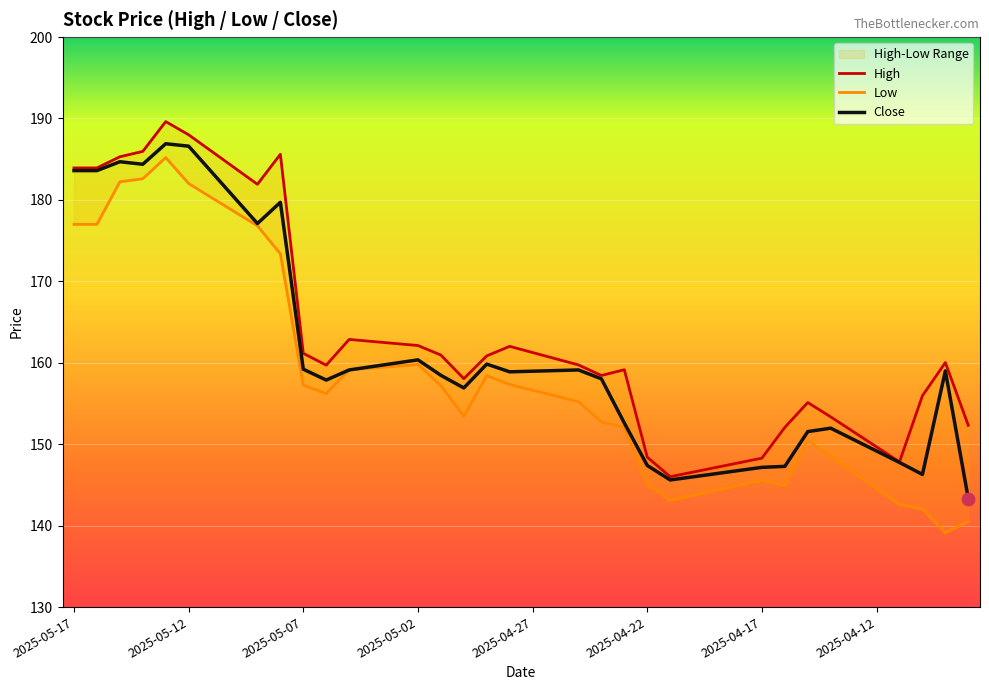

Which series reaches the maximum Y coordinate?

High